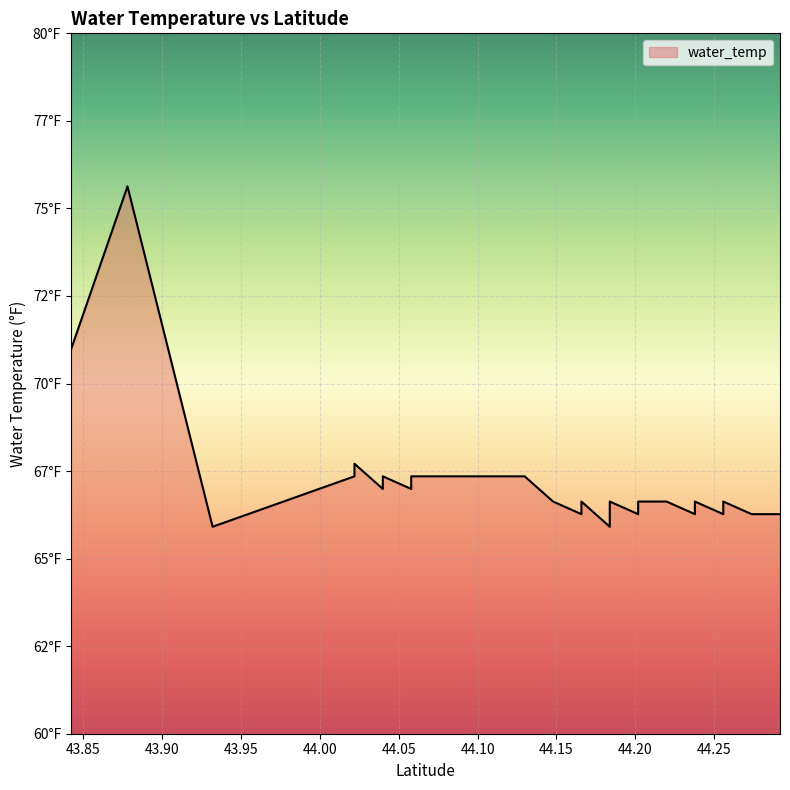

What is the ratio of the value at 44.2558184 to the value at 44.0938634?

1.0